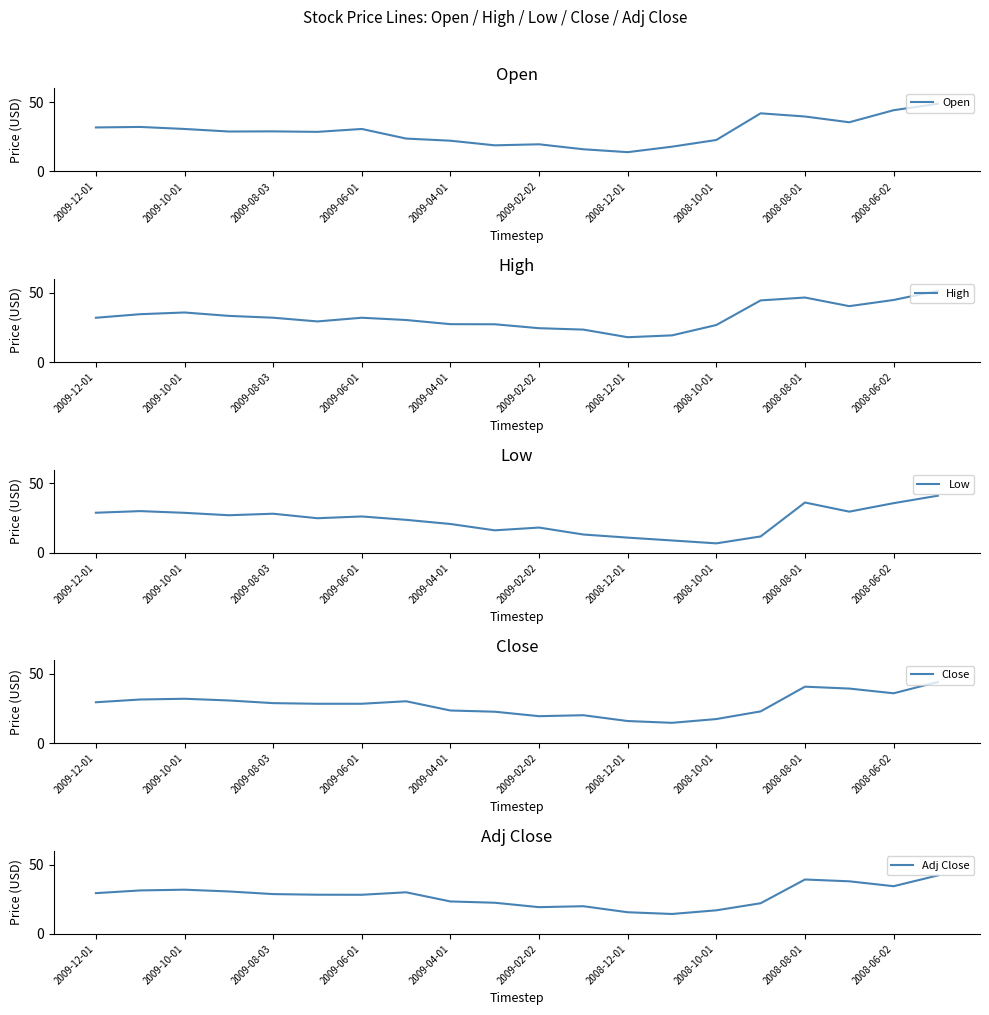

The value of Open at 2008-10-01 is 31.1. True or false?

False